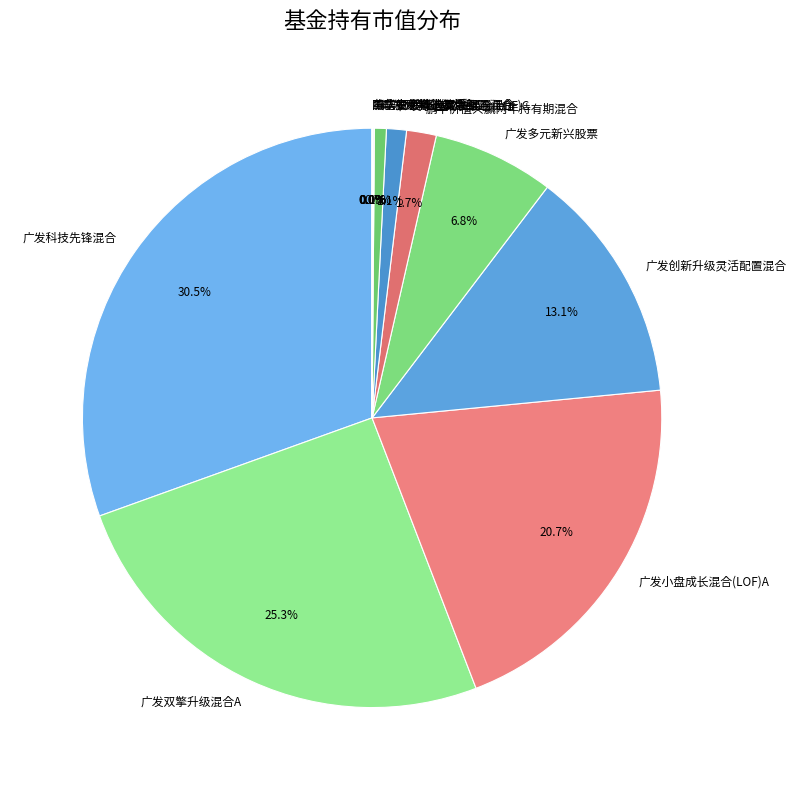

To the nearest percent, what is the difference between the largest and smallest slice percentages?

30%